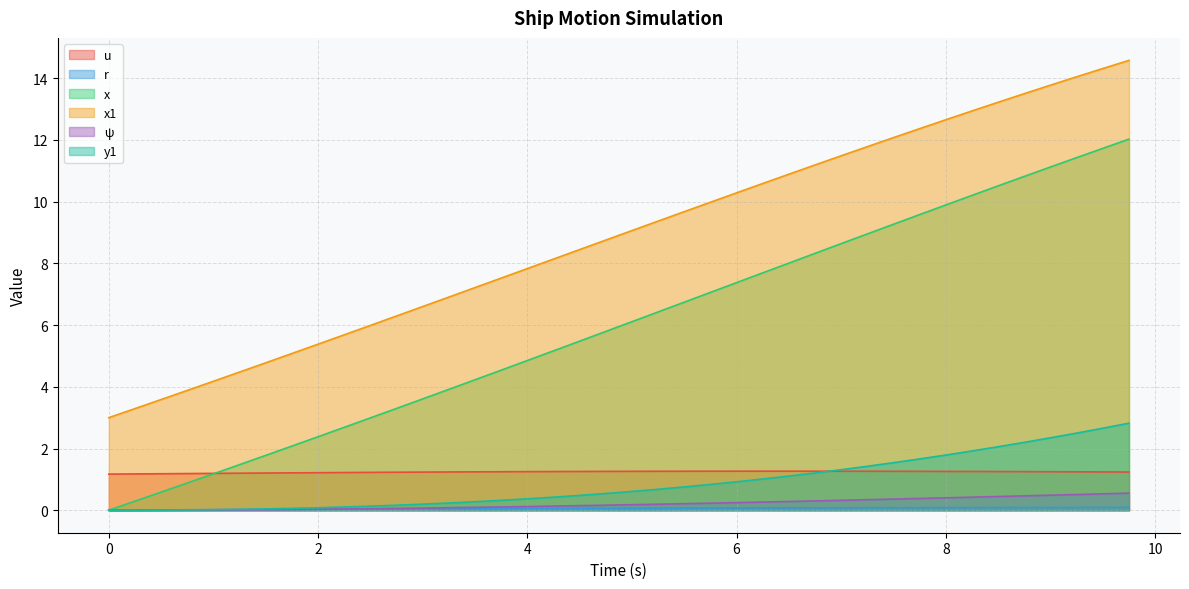

What is the lowest value of the x1 series?

3.0